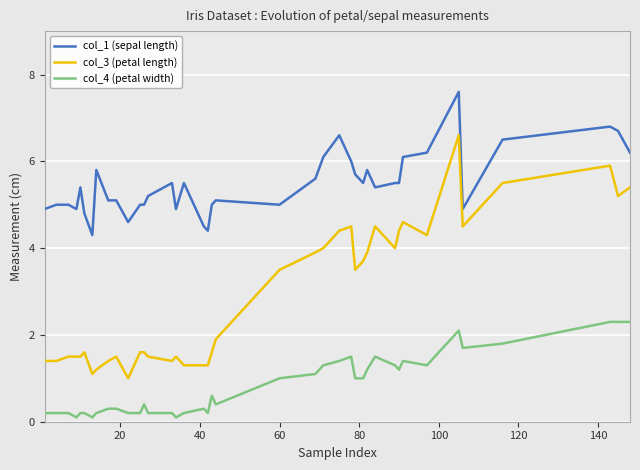

True or false: col_1 (sepal length) and col_4 (petal width) intersect in this chart.

False